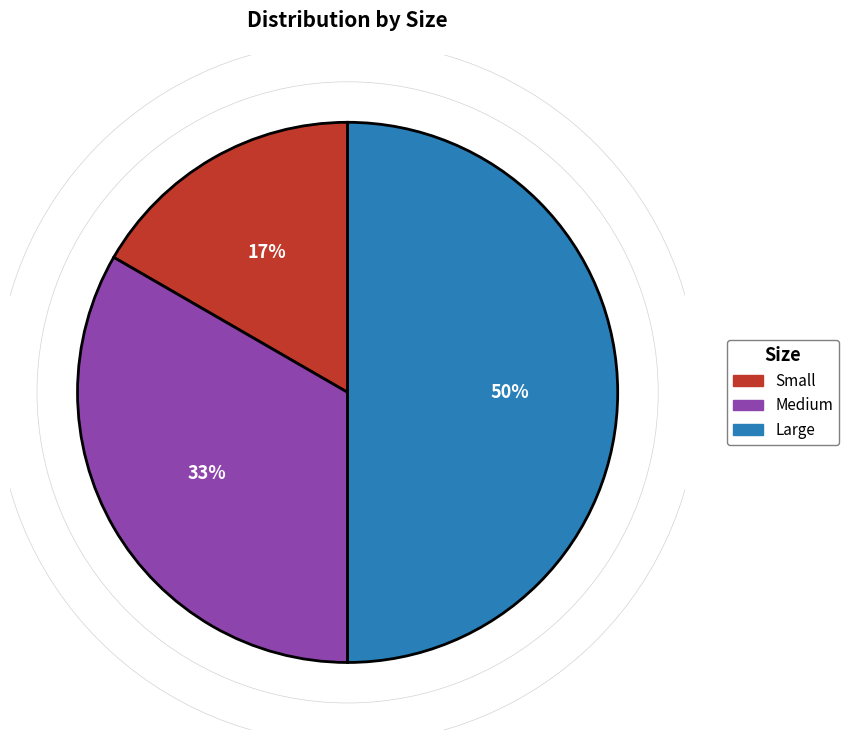

Is the sum of Small and Large greater than half?

Yes